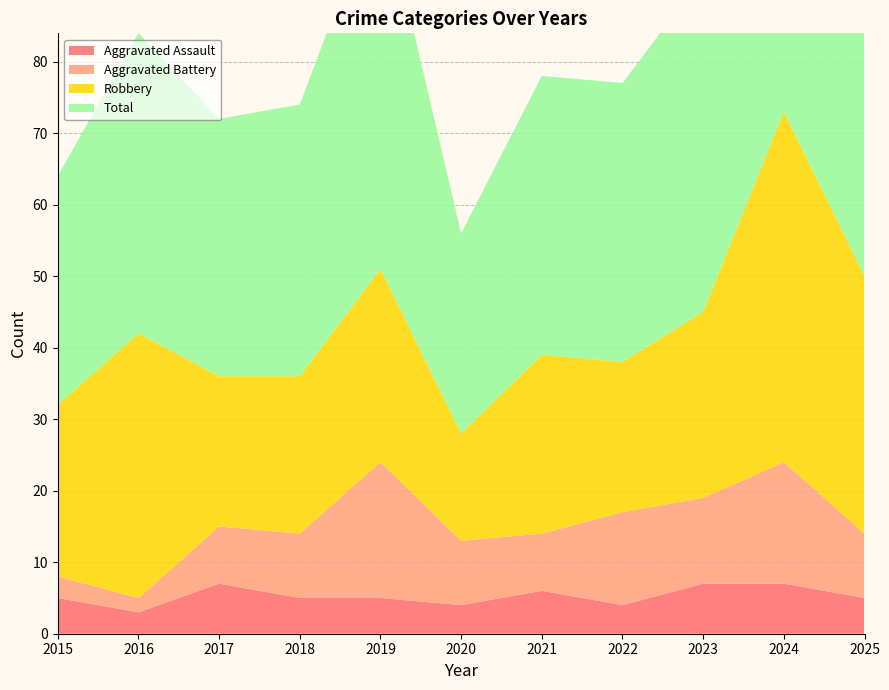

Reading right to left, extract all data points from this chart.

Aggravated Assault: 5	7	7	4	6	4	5	5	7	3	5
Aggravated Battery: 9	17	12	13	8	9	19	9	8	2	3
Robbery: 36	49	26	21	25	15	27	22	21	37	24
Total: 51	73	47	39	39	28	53	38	36	42	32